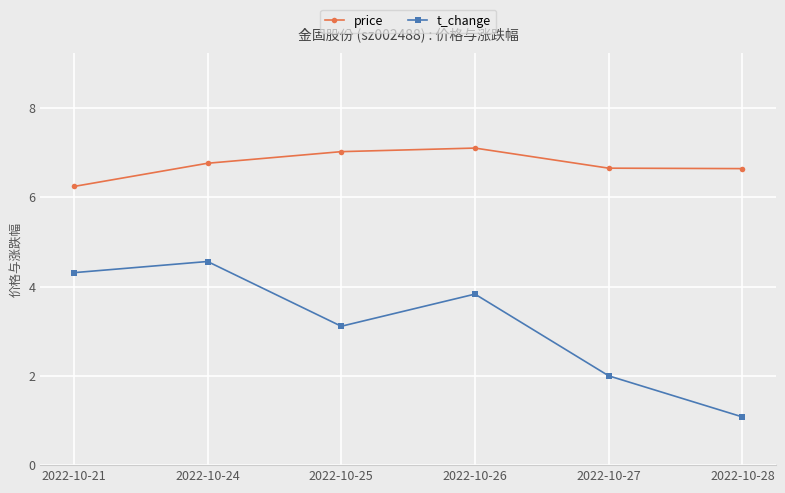

What is the average value of the t_change series?

3.1